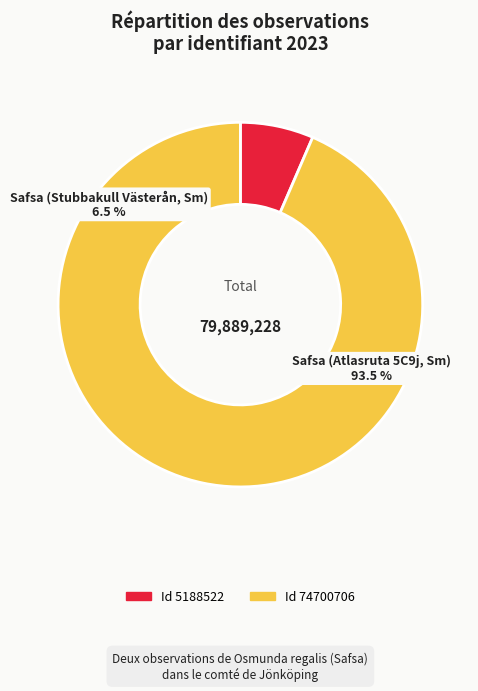

What is the total percentage of Safsa (Stubbakull Västerån, Sm) and Safsa (Atlasruta 5C9j, Sm)?

100.0%